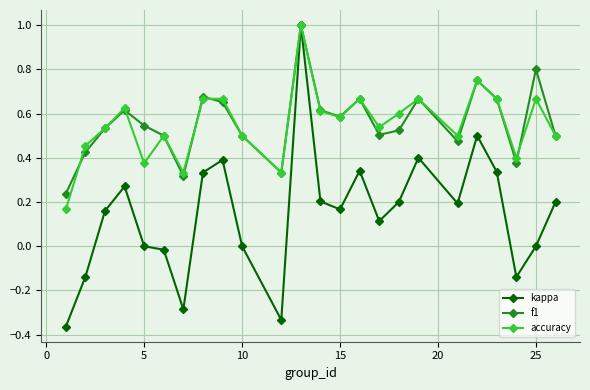

What is the maximum value shown in the chart?

1.0